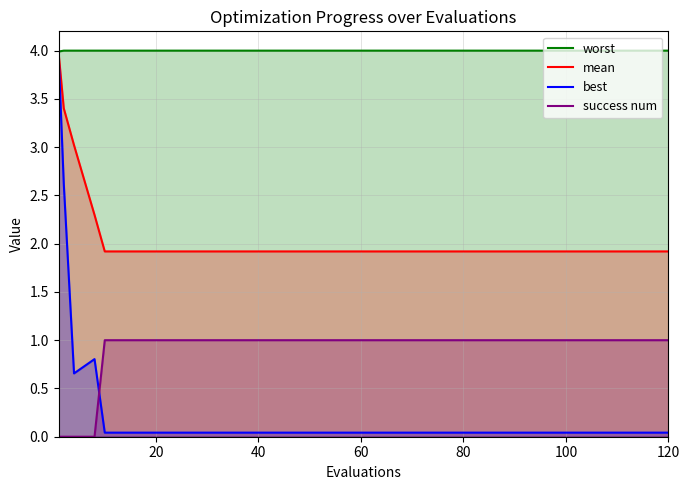

The success num series shows 1.0 at 100. True or false?

True